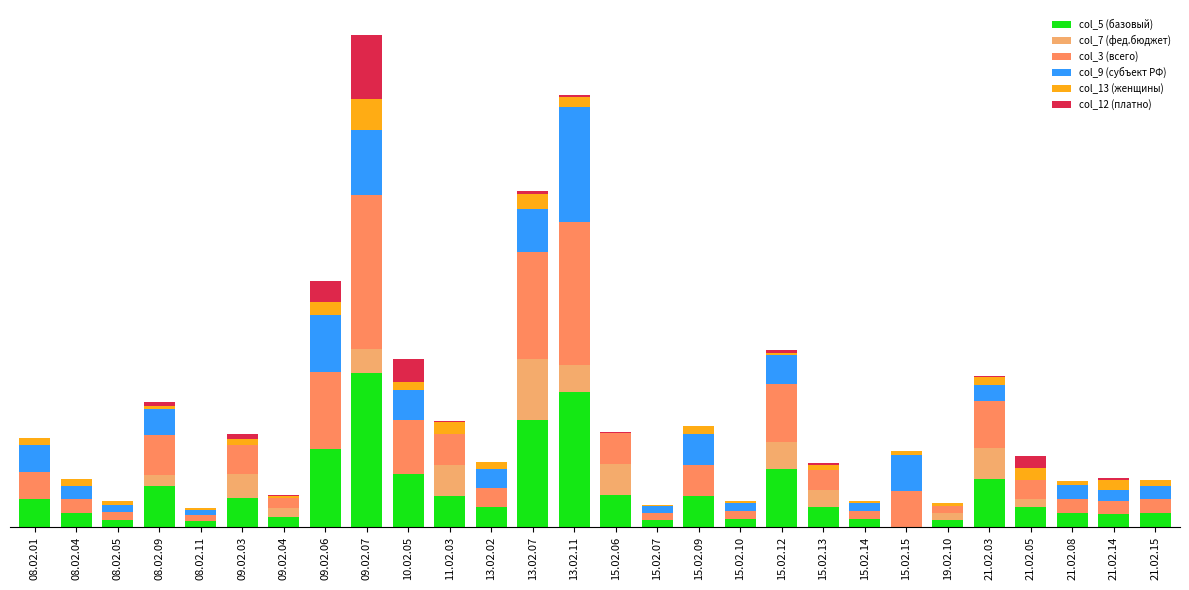

At which category is the sum across all series the highest?

09.02.07